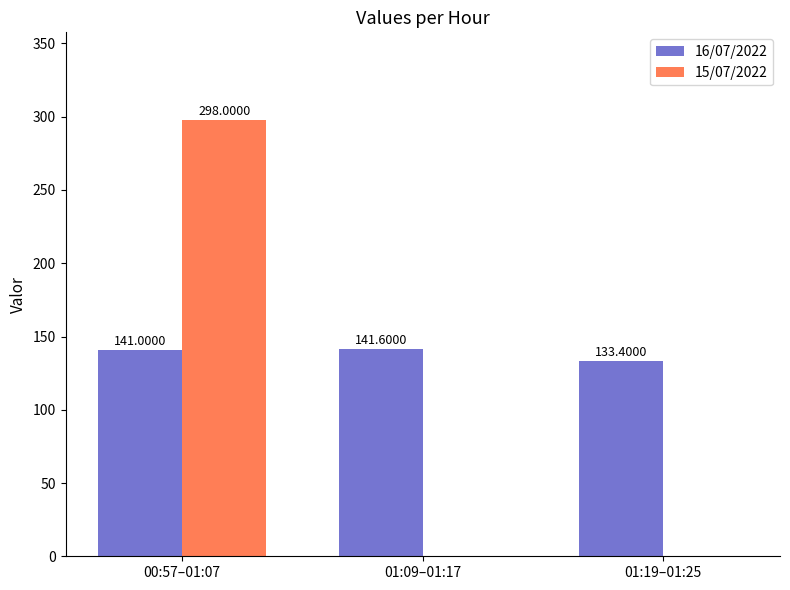

Reading right to left, list all the values displayed in this chart.

16/07/2022: 133.4	141.6	141.0
15/07/2022: 0.0	0.0	298.0